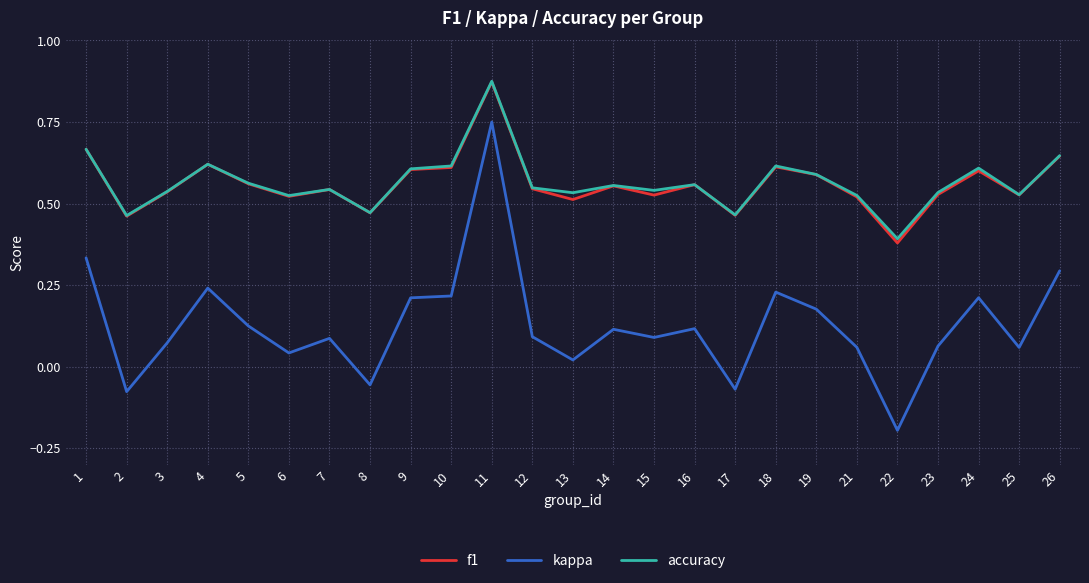

Which series has the widest spread of values?

kappa